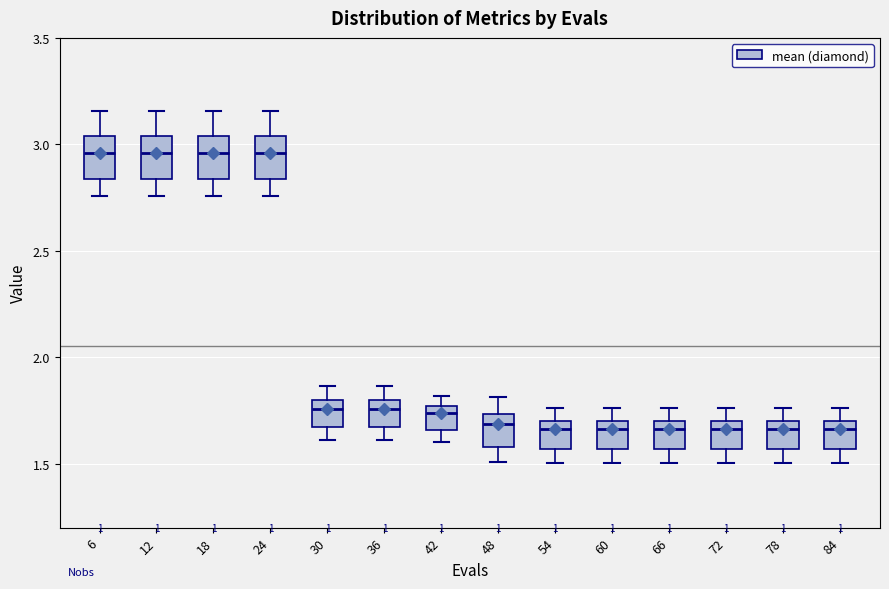

Where does the lower whisker of the box at x = 60 end on the y-axis? The values are not printed on the chart, so give them approximately, as read against the axis.

1.50